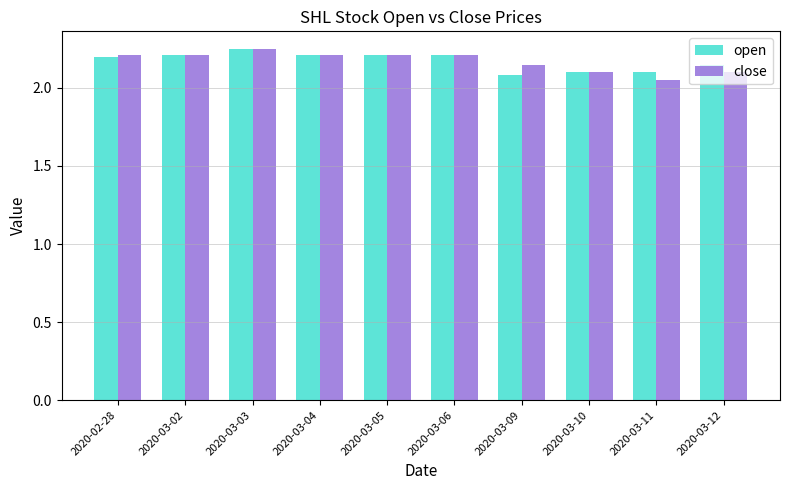

The open series shows 0.5 at 2020-03-06. True or false?

False